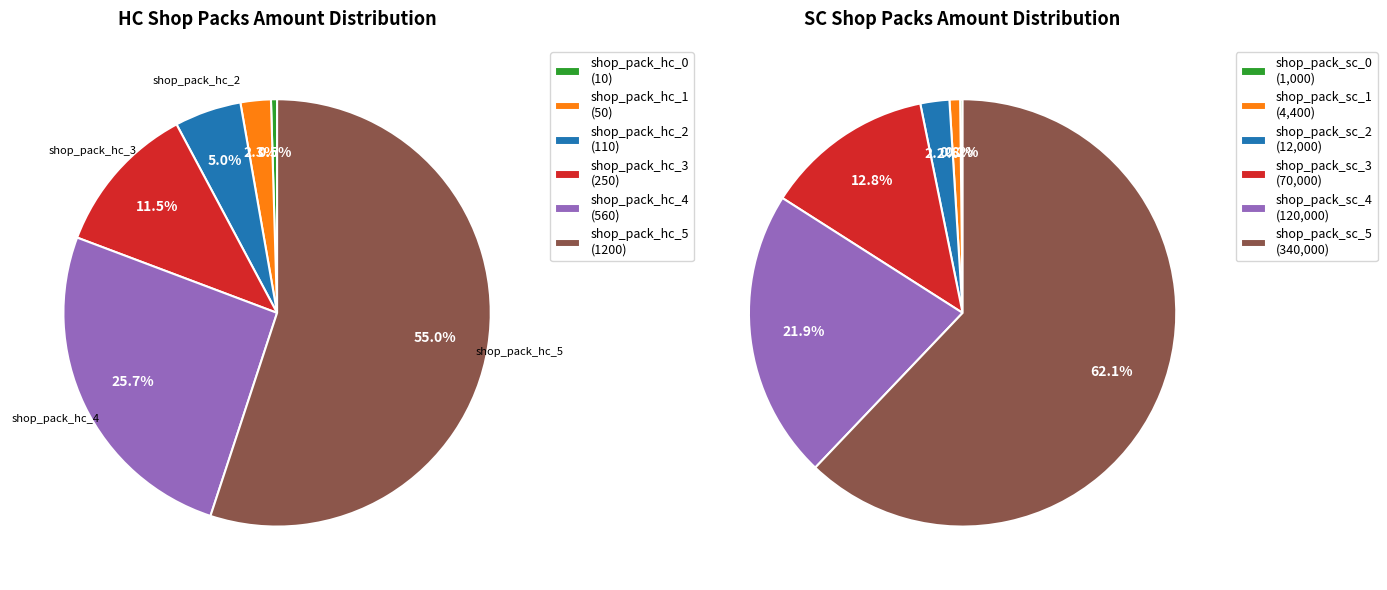

How many segments does this pie chart have?

6